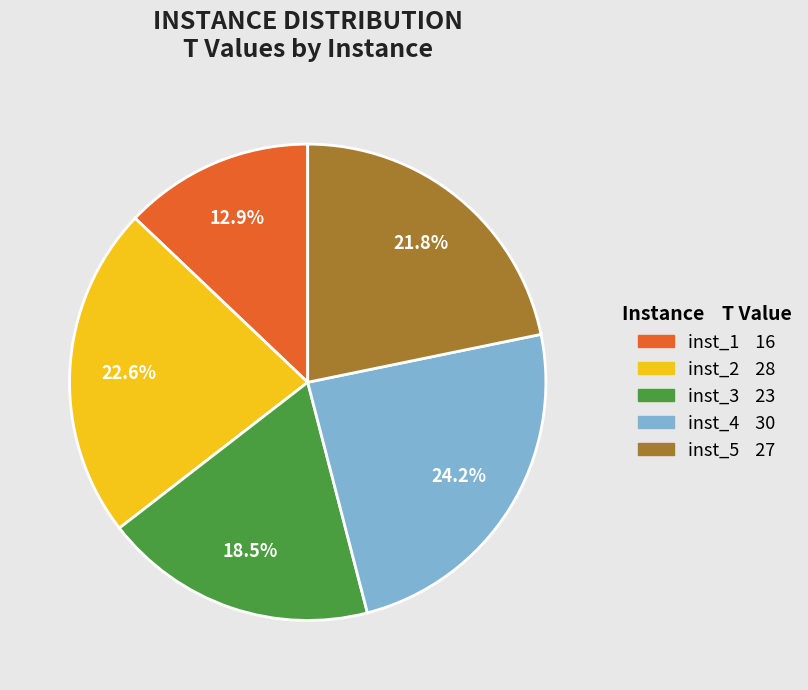

Does inst_2 account for over 50% of the chart?

No